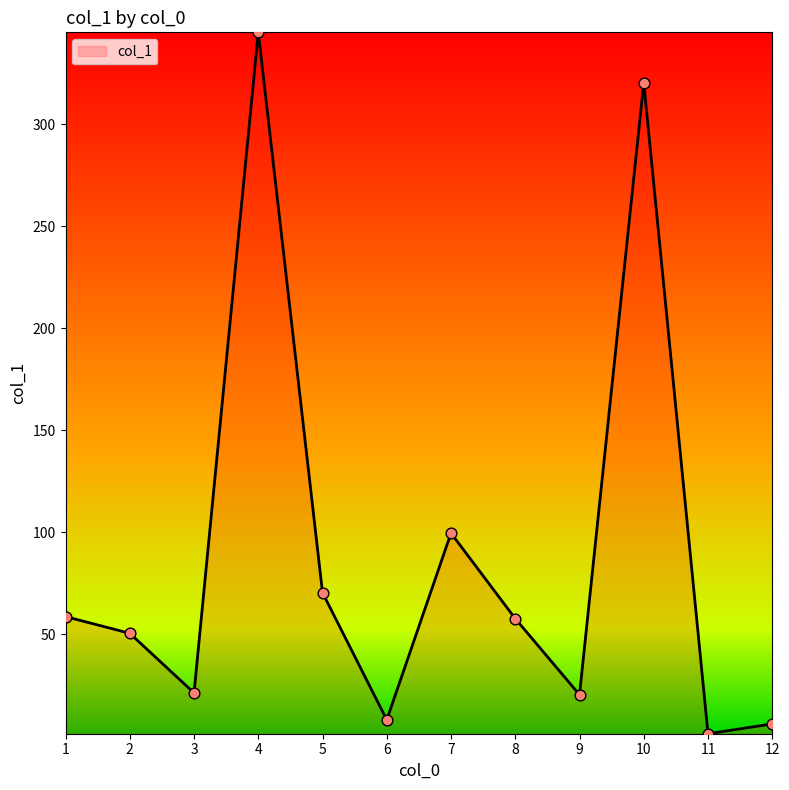

Which has a higher value, 1 or 10?

10